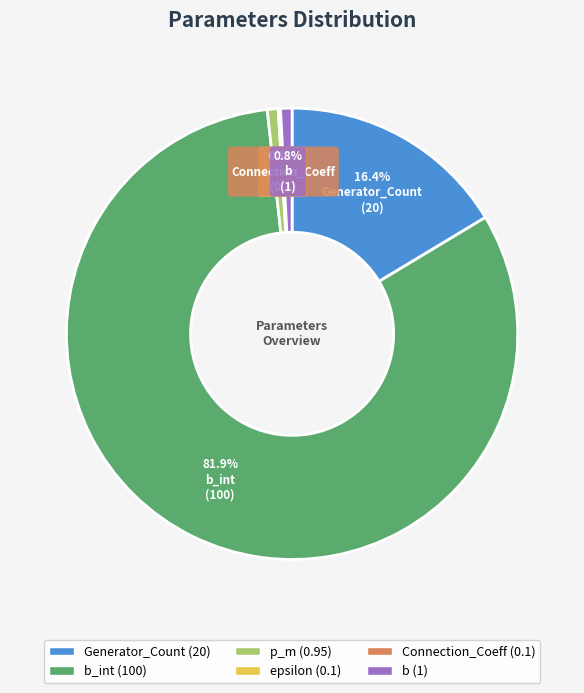

Does any single category account for the majority?

Yes